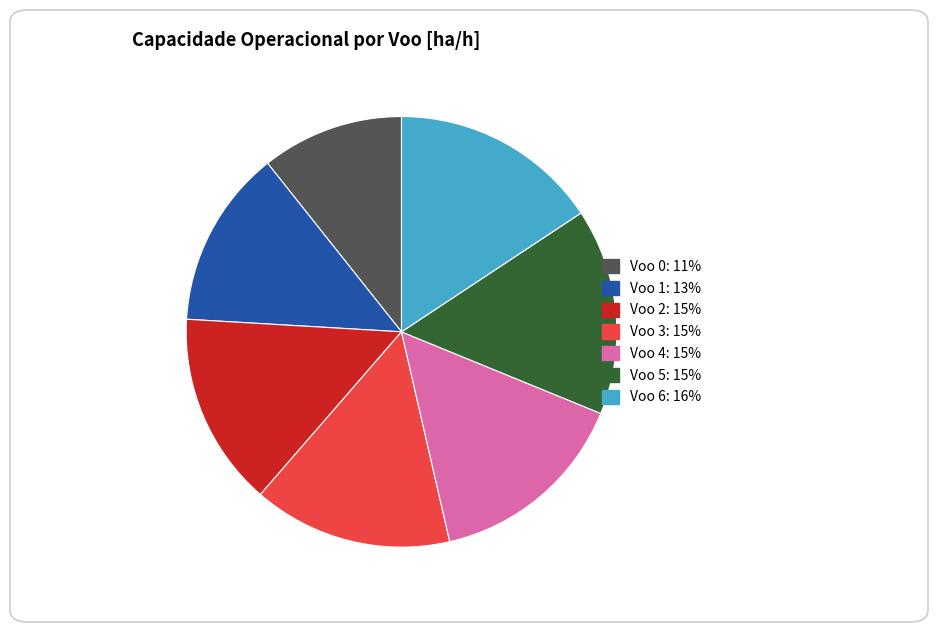

Which slice is the smallest?

Voo 0